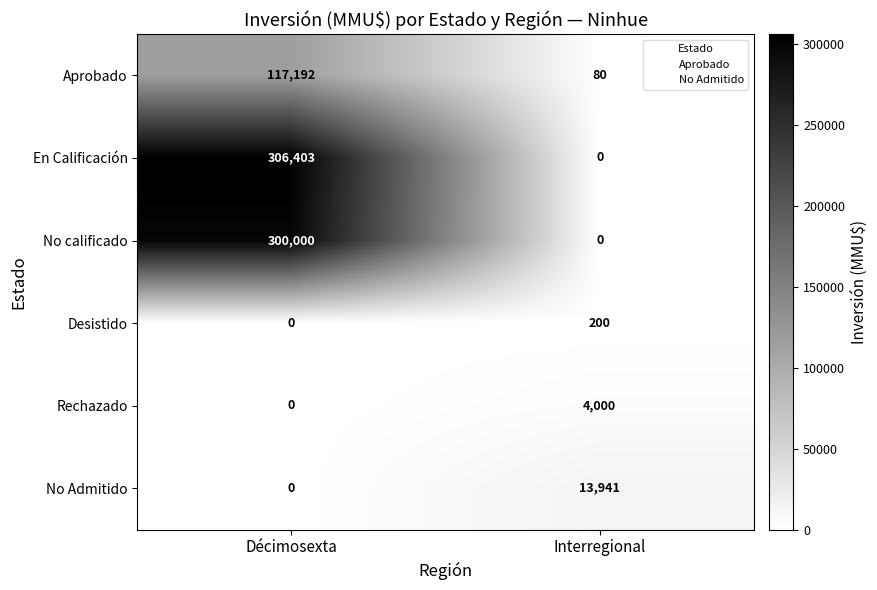

Which series has the largest range (max minus min)?

En Calificación